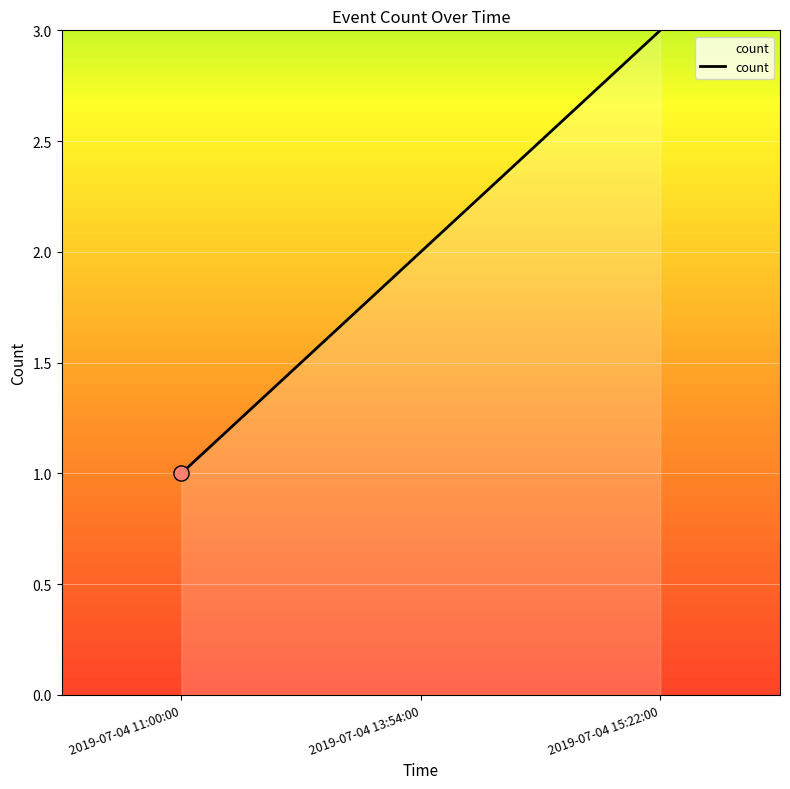

What is the ratio of the value at 2019-07-04 13:54:00 to the value at 2019-07-04 15:22:00?

0.7